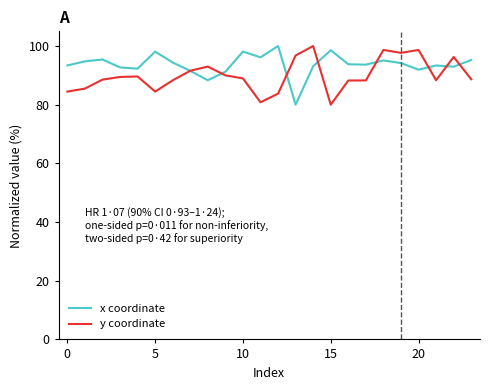

What is the maximum value for x coordinate?

100.0